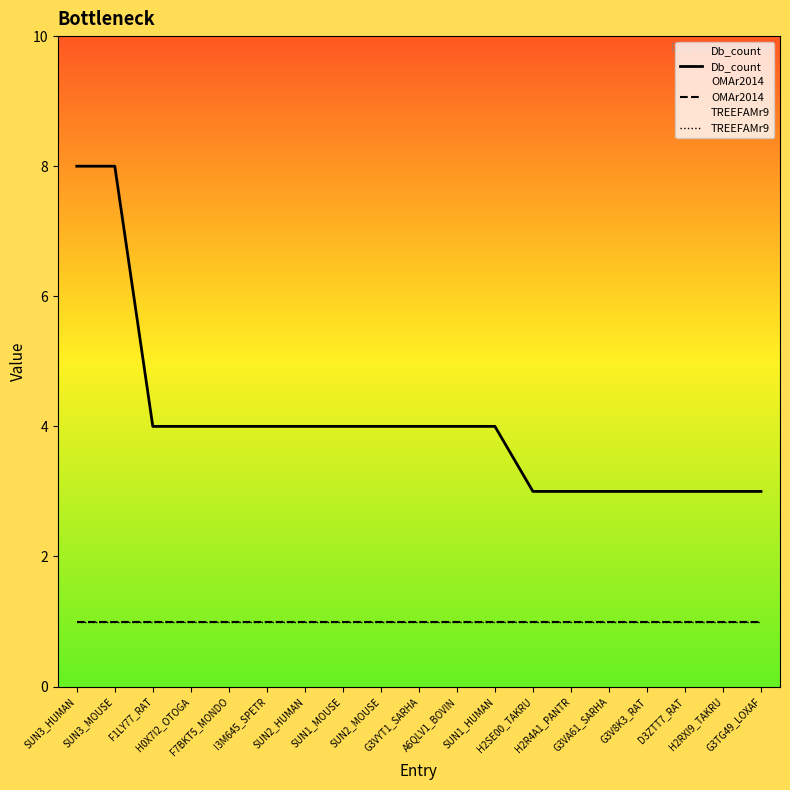

At which category is the sum across all series the highest?

SUN3_HUMAN